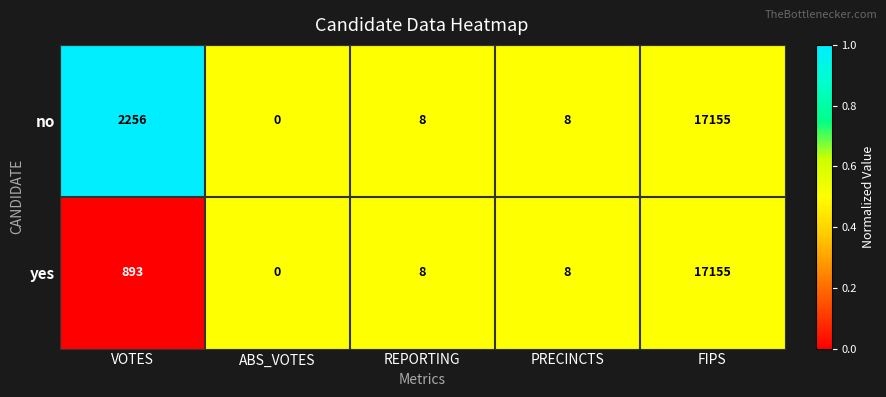

What is the total value across all series at FIPS?

34310